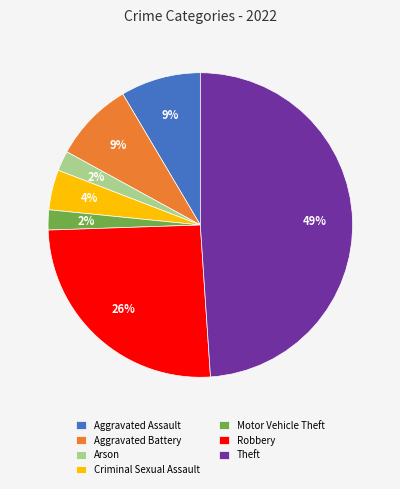

Count the number of slices in the pie.

7